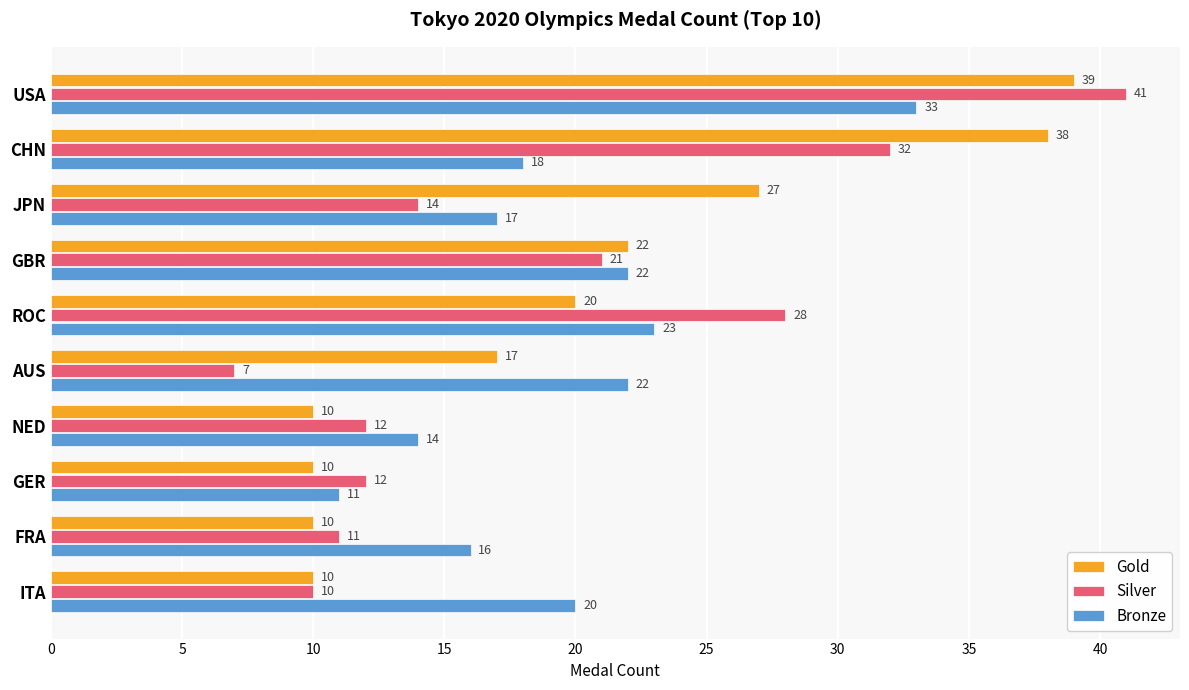

What is the difference between the maximum and minimum values in the Gold series?

29